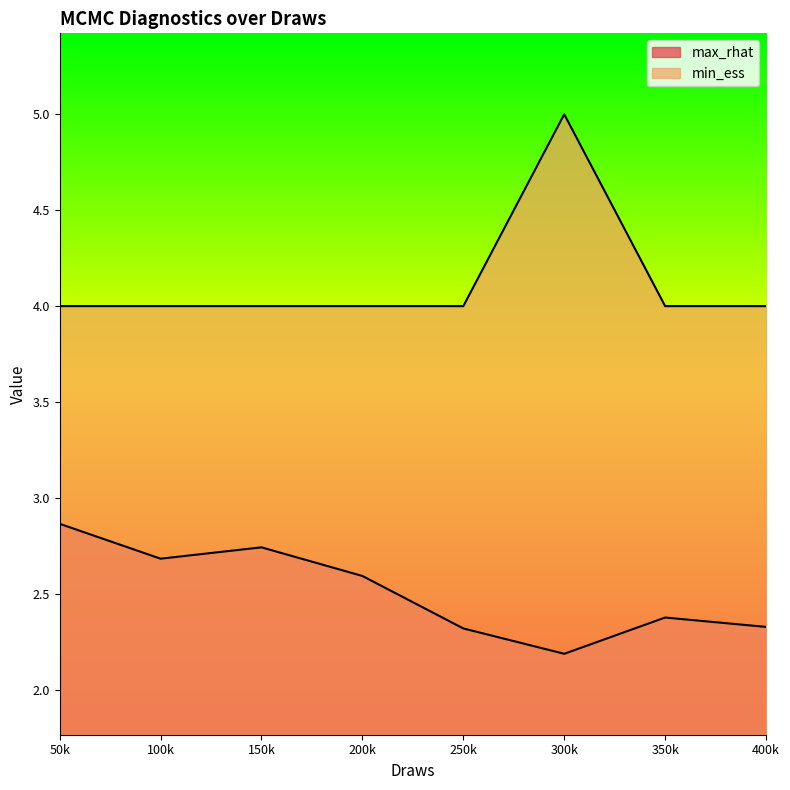

At which label does min_ess reach its minimum?

50k